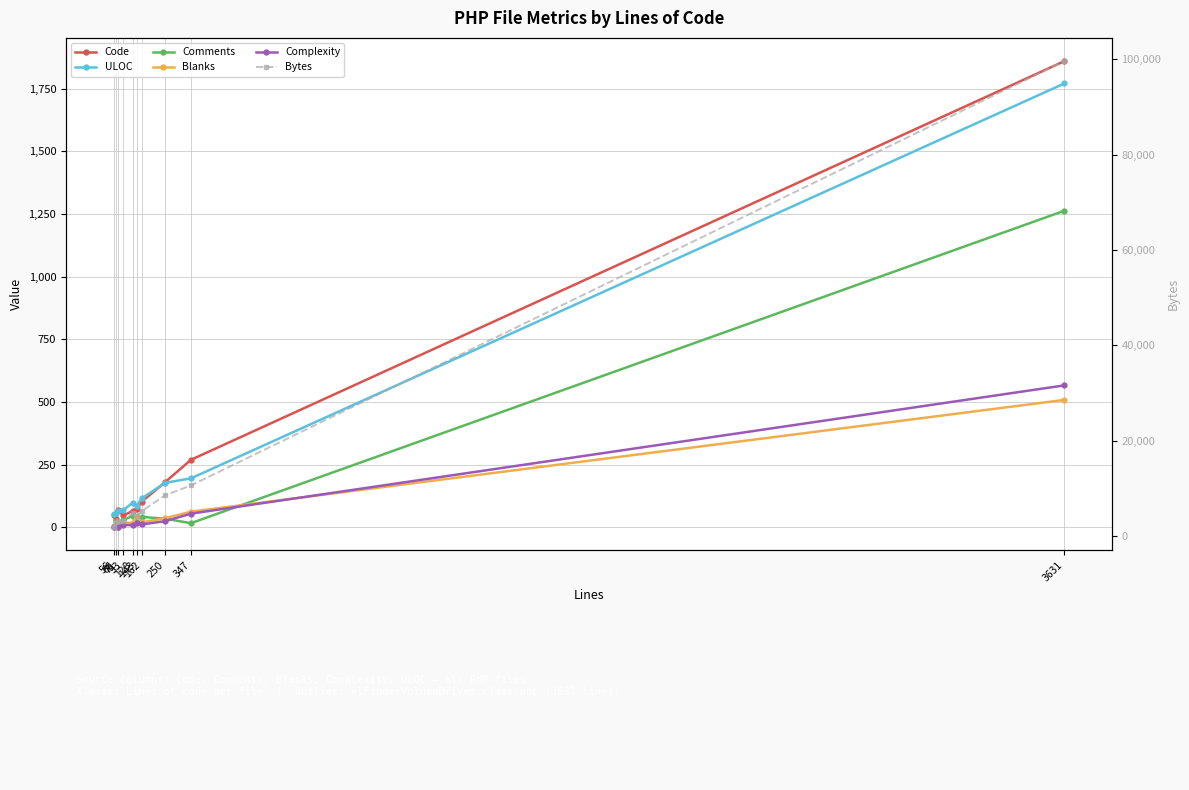

What is the average value of the Comments series?

148